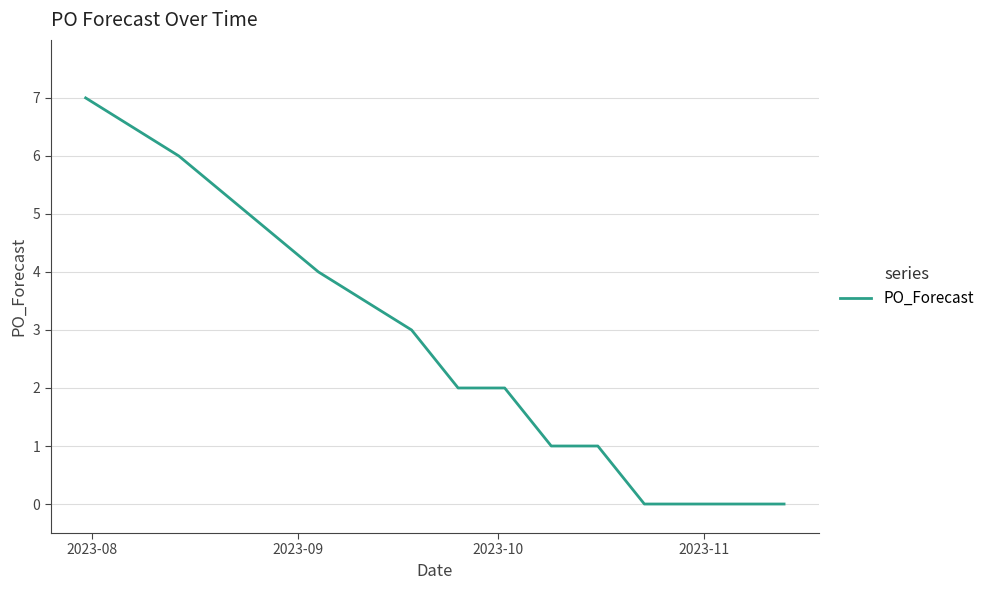

Reading left to right, list all the values displayed in this chart.

7	6	4	3	2	2	1	1	0	0	0	0